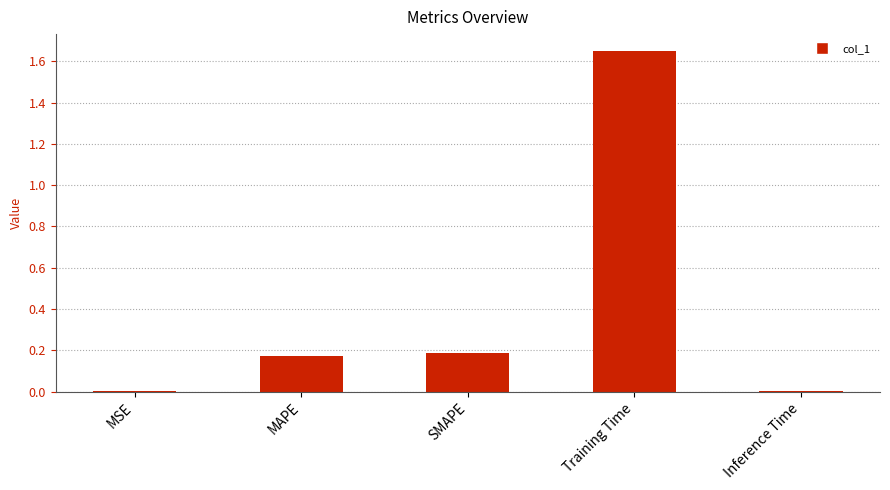

True or false: the data shows 0.2 at MAPE.

True